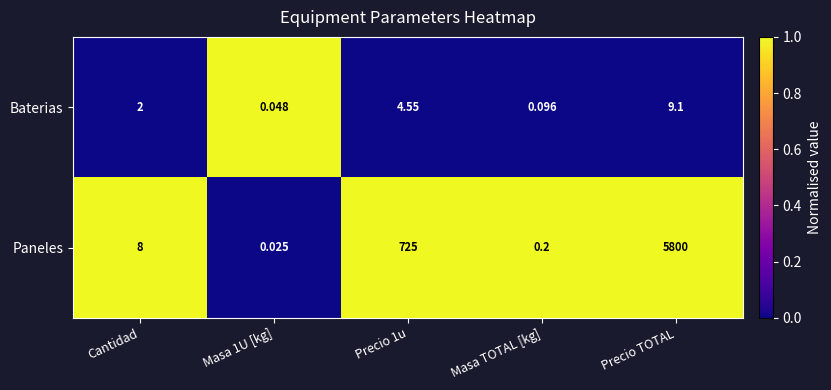

Count the number of categories in the chart.

5